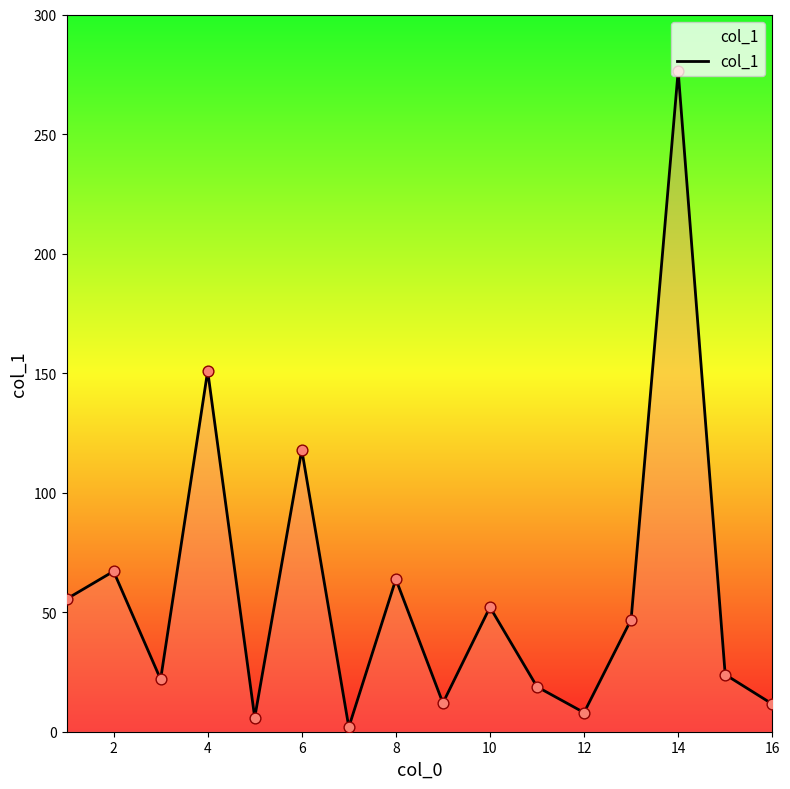

What is the difference between the maximum and minimum values?

274.4